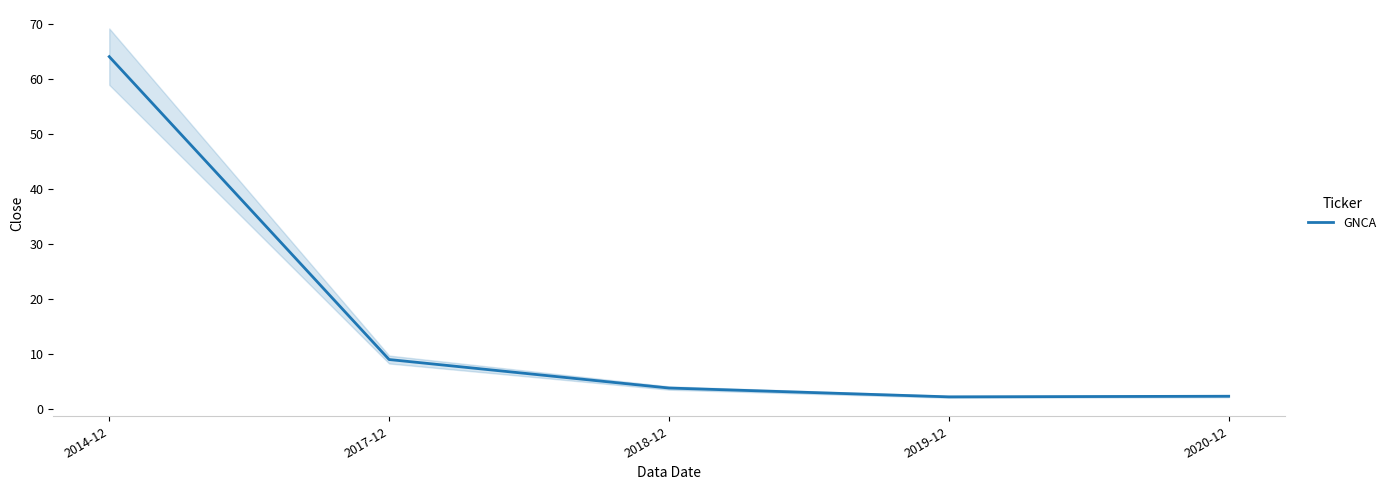

What is the label of the 1st point from the left?

2014-12